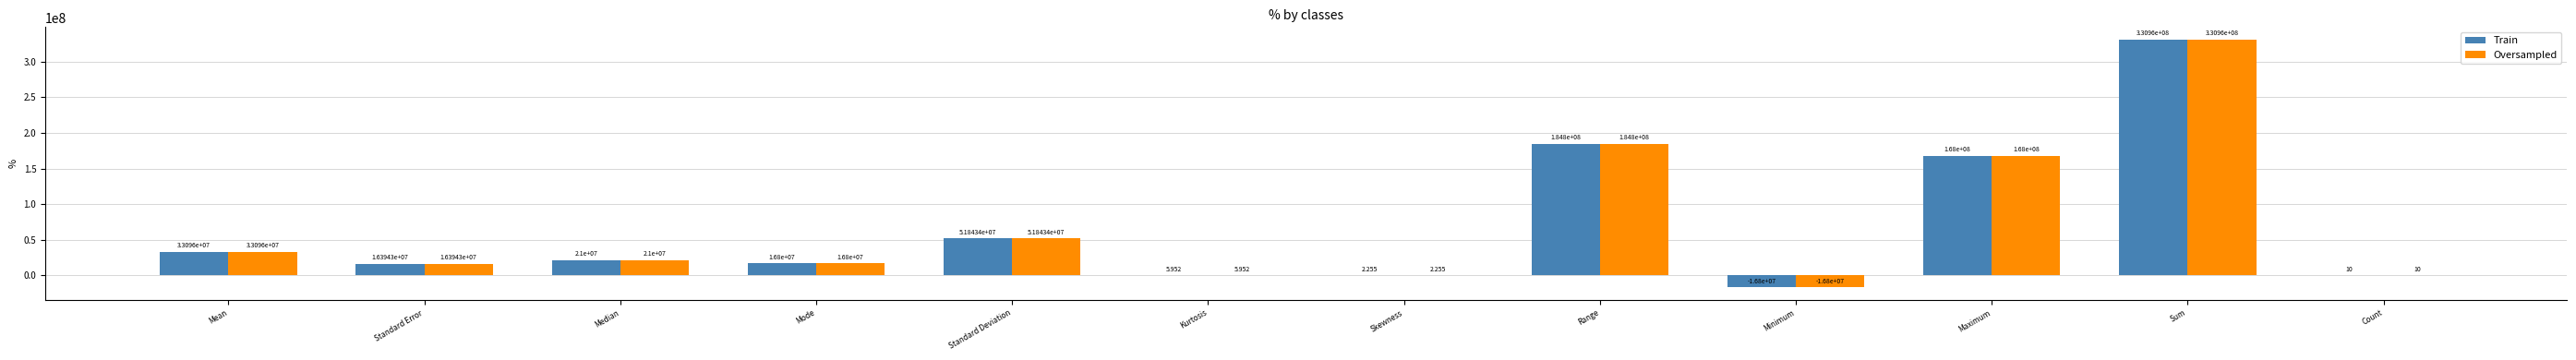

At which label does Oversampled first exceed 21000000?

Mean